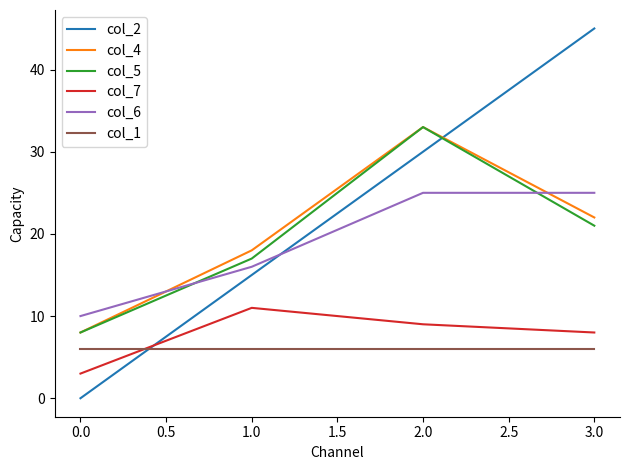

At which category is the sum across all series the highest?

2.0